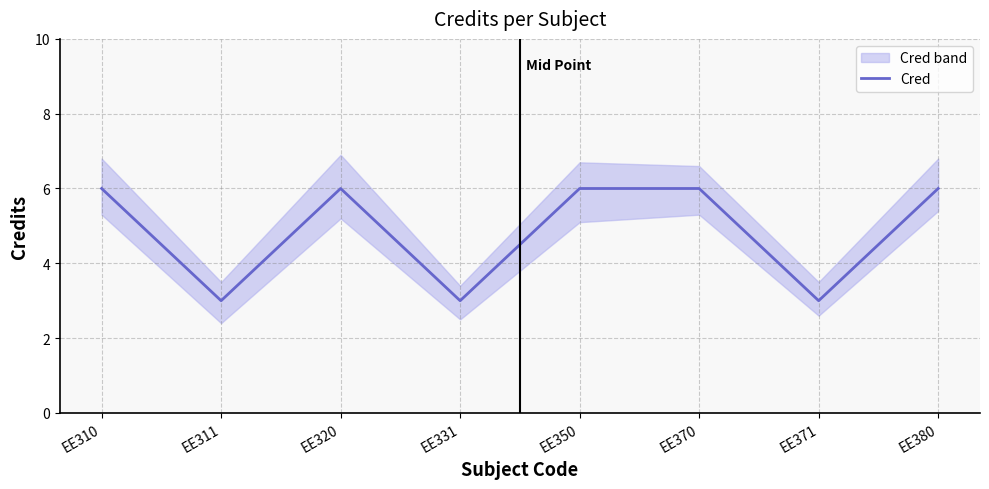

Which has a higher value, EE350 or EE370?

EE350